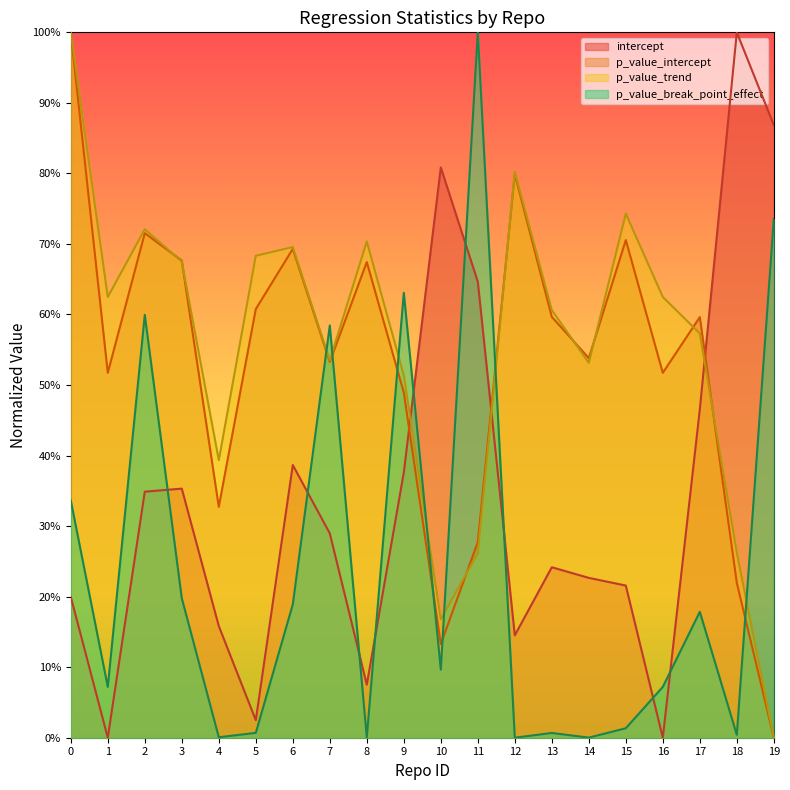

What are all the series names shown in the legend?

intercept, p_value_intercept, p_value_trend, p_value_break_point_effect